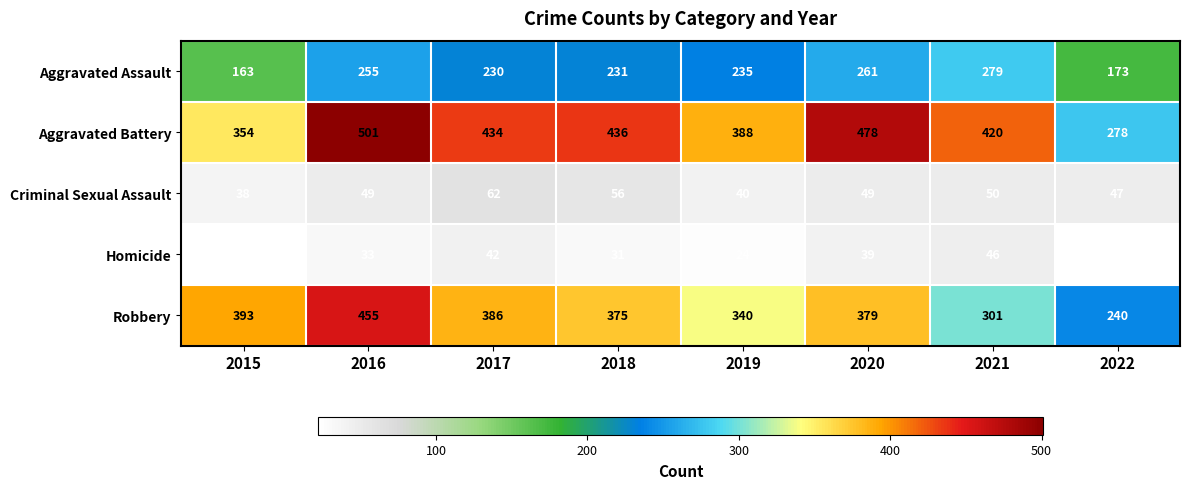

What is the approximate value of Aggravated Battery at 2019, to the nearest 50?

400